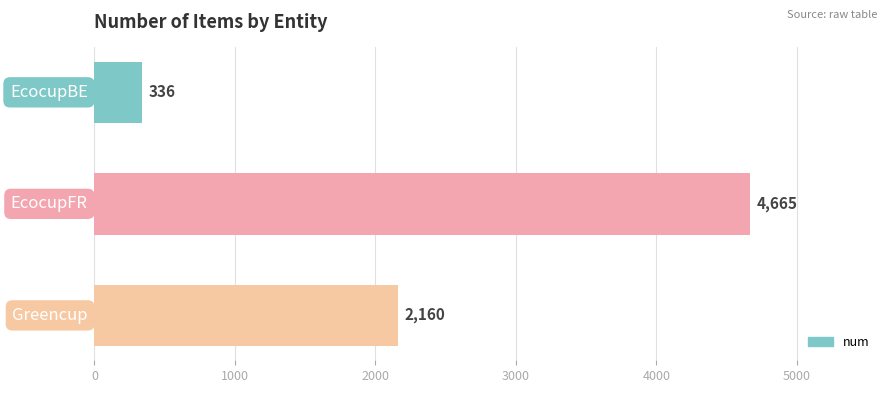

What is the difference between the maximum and minimum values?

4329